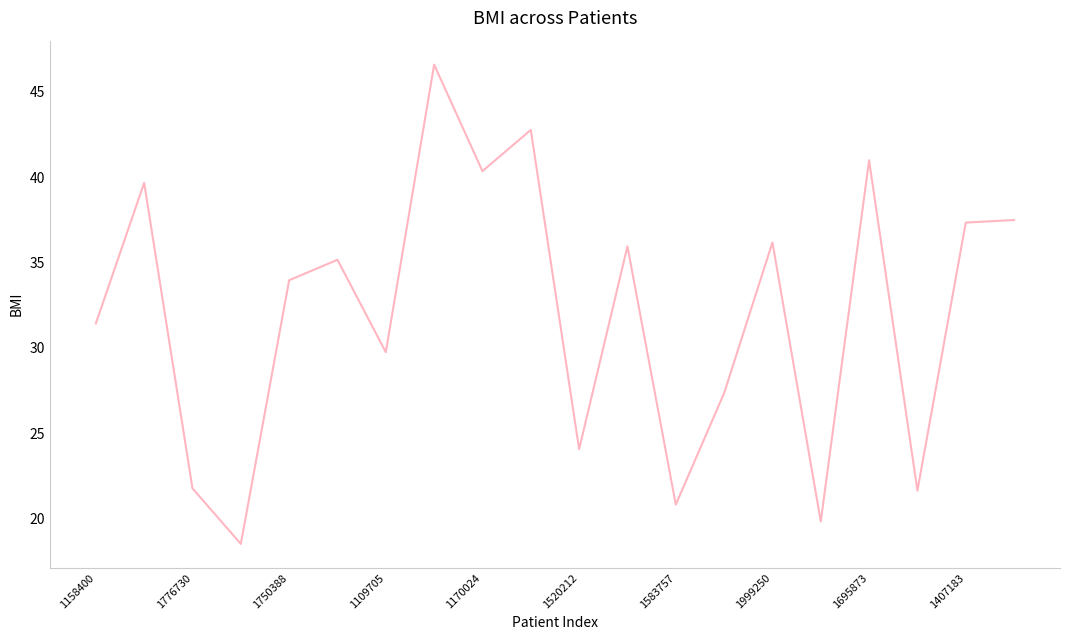

What is the maximum value shown in the chart?

46.6